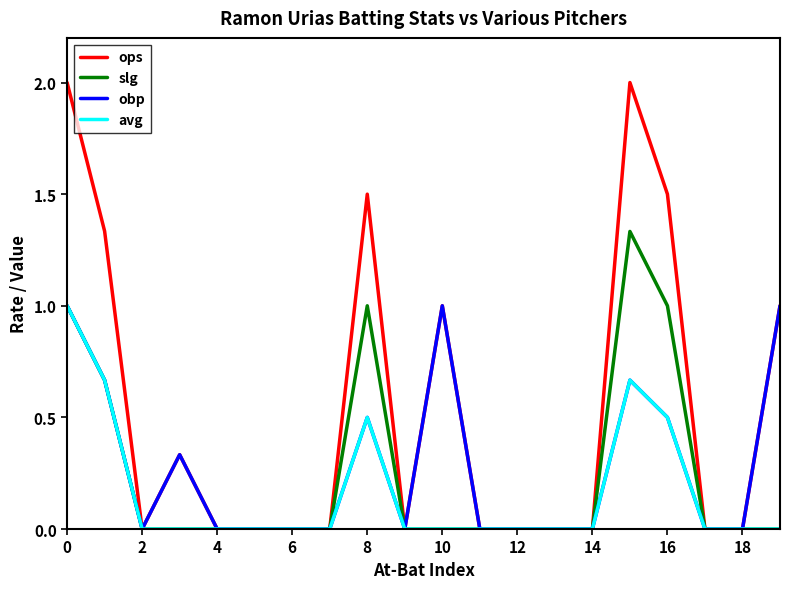

Which series has the largest total across all categories?

ops